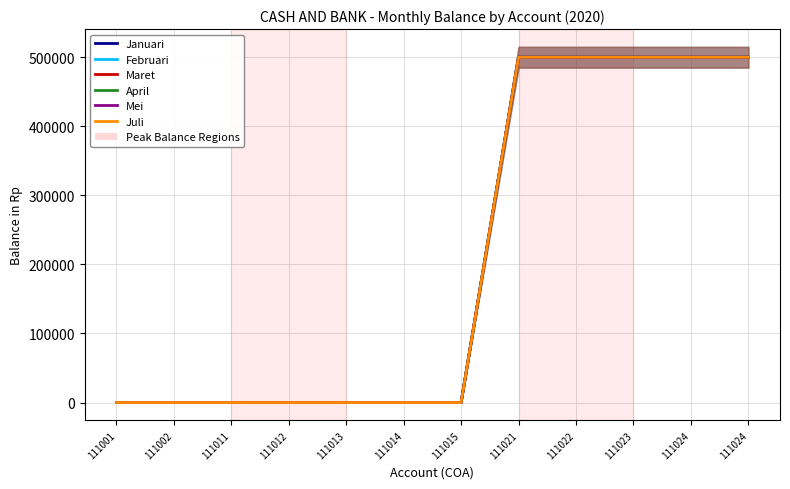

Is this an area chart (filled region under the line)?

No